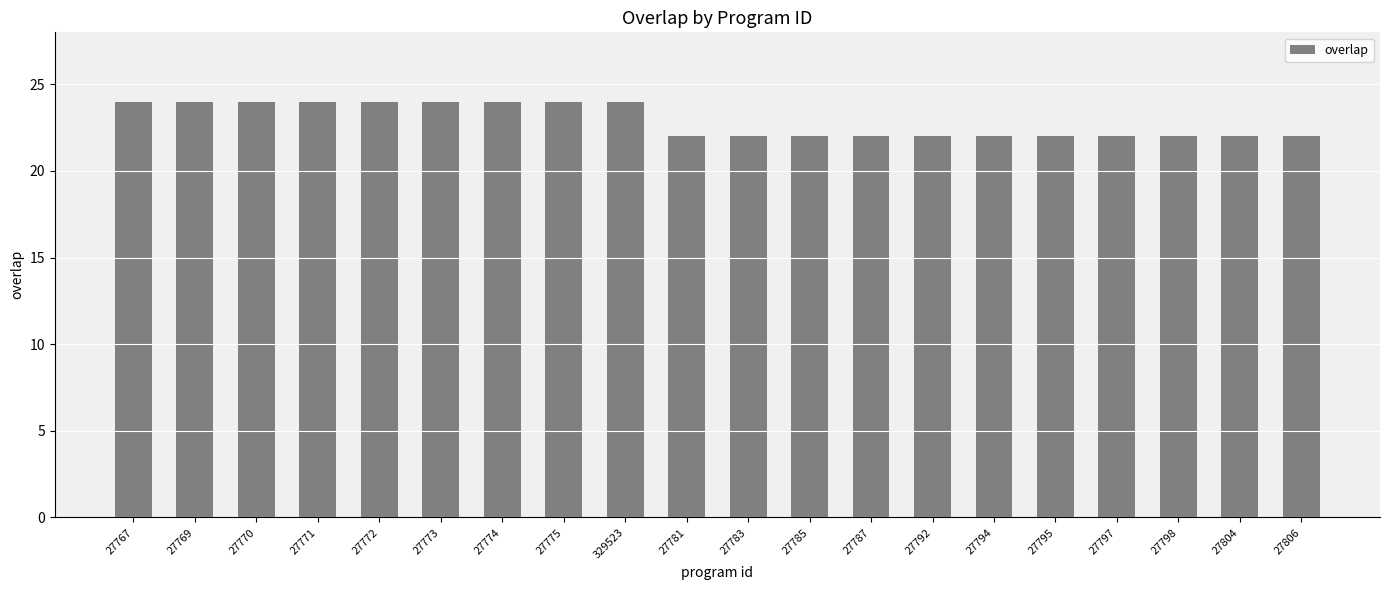

What is the maximum value shown in the chart?

24